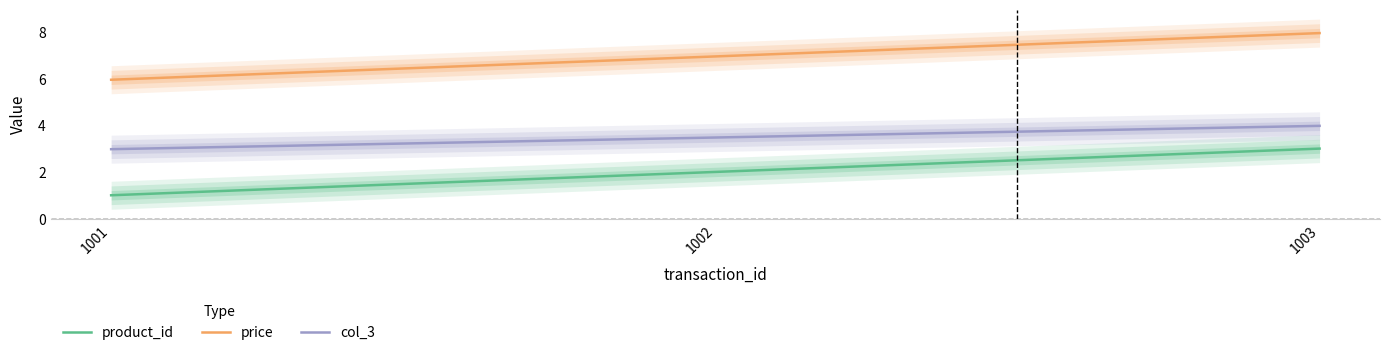

Rank the series at 1003 from highest to lowest value.

price, col_3, product_id